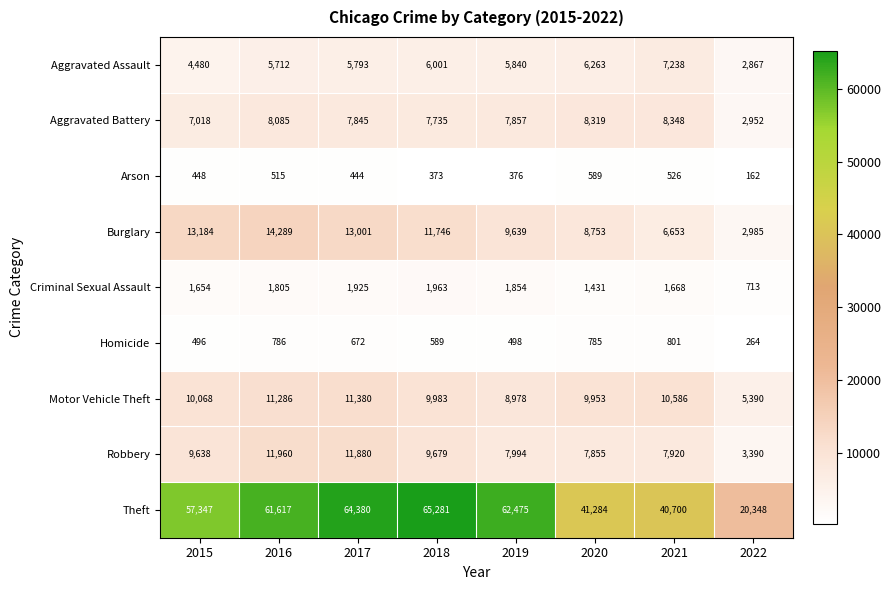

What is the sum of all Theft values?

413432